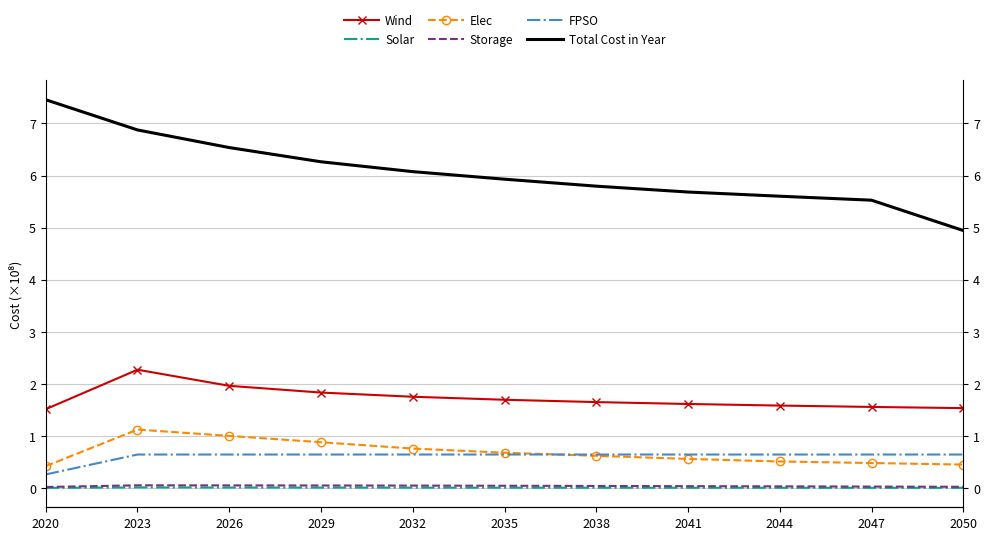

Is it true that Solar equals 0.0 at 2020?

True